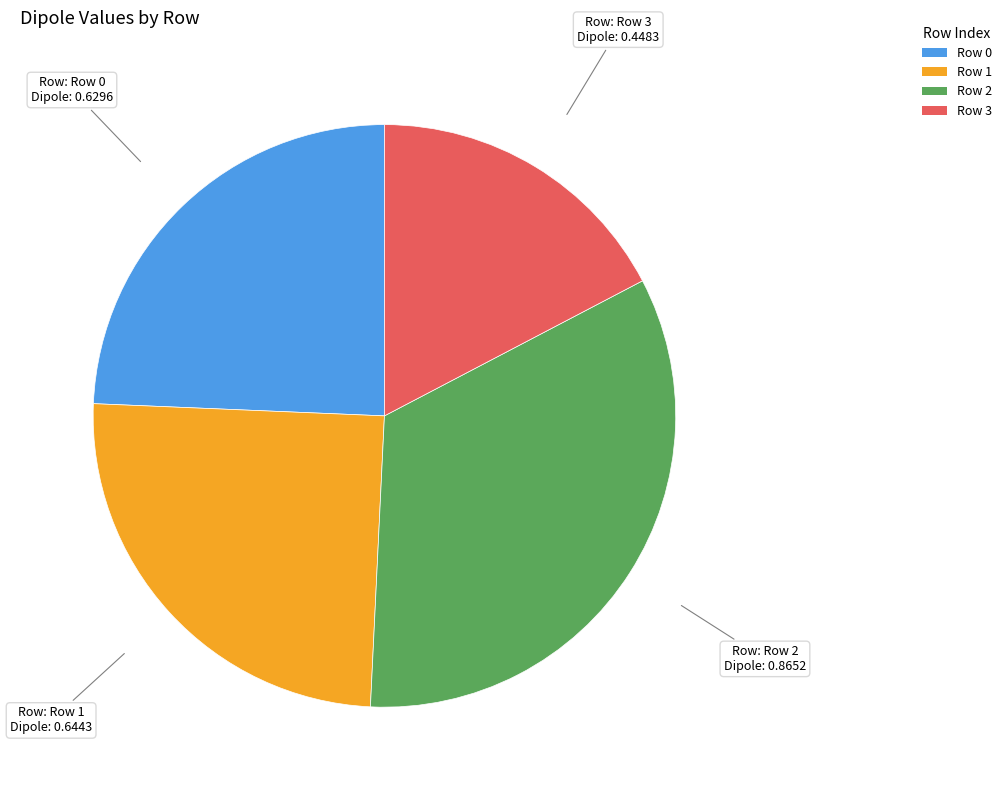

Is there a majority slice in this chart?

No